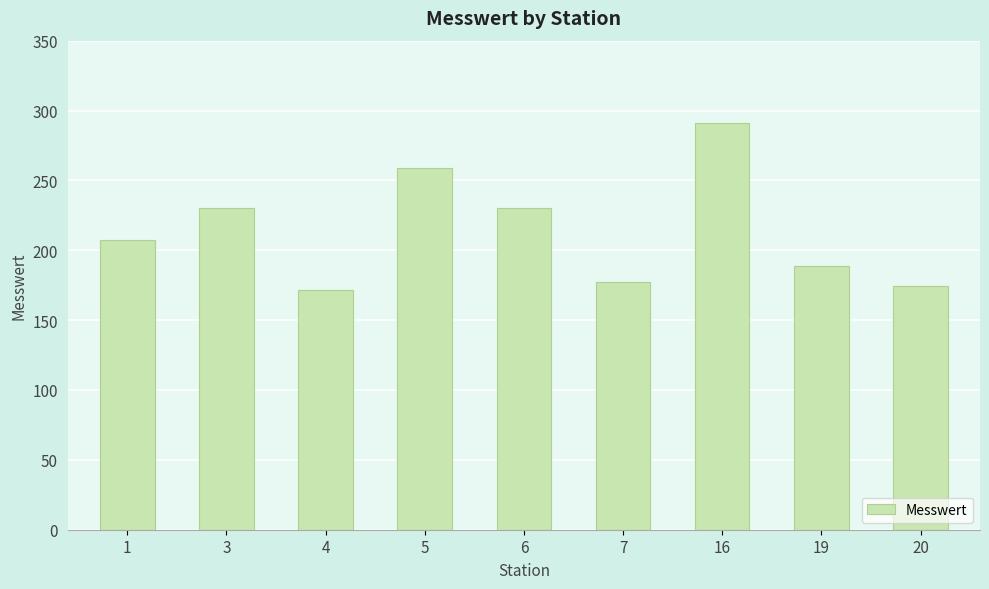

Are the bars horizontal?

No